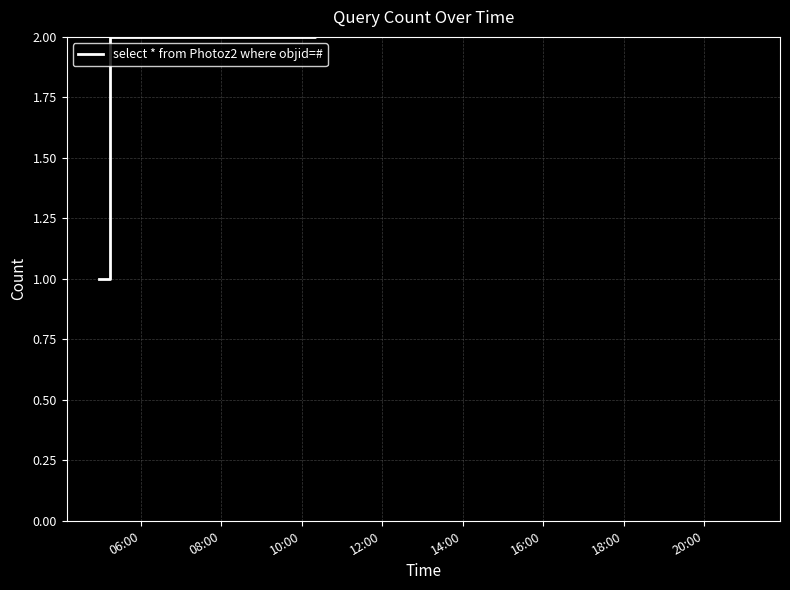

How many values are between 2 and 4?

3